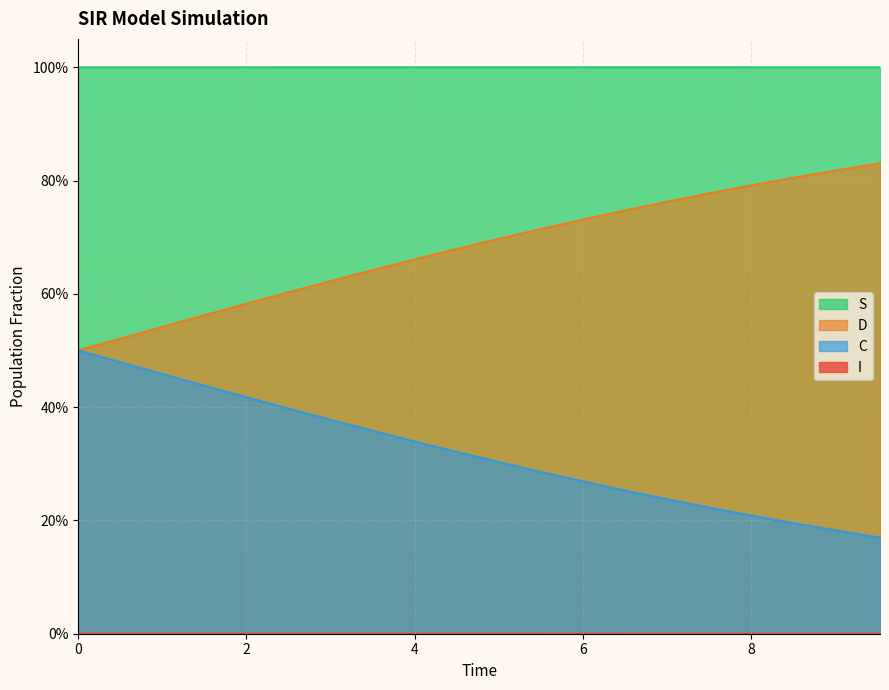

Does the chart display data point markers on the line(s)?

No